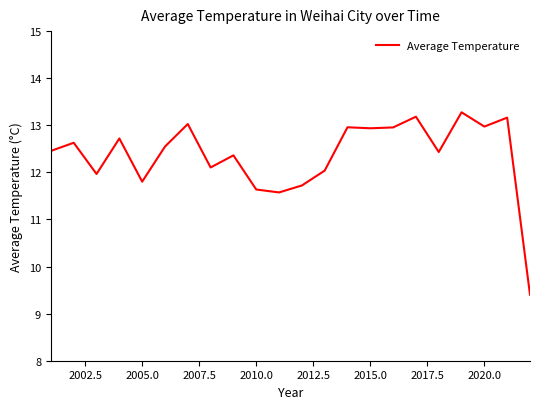

What is the greatest value displayed?

13.3